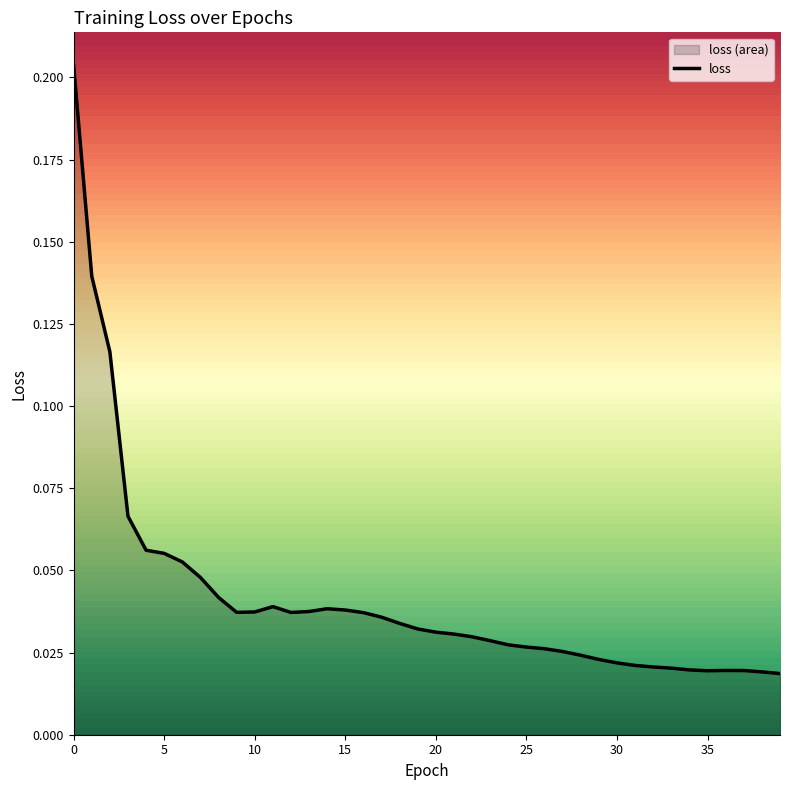

What is the label of the 20th point from the right?

20